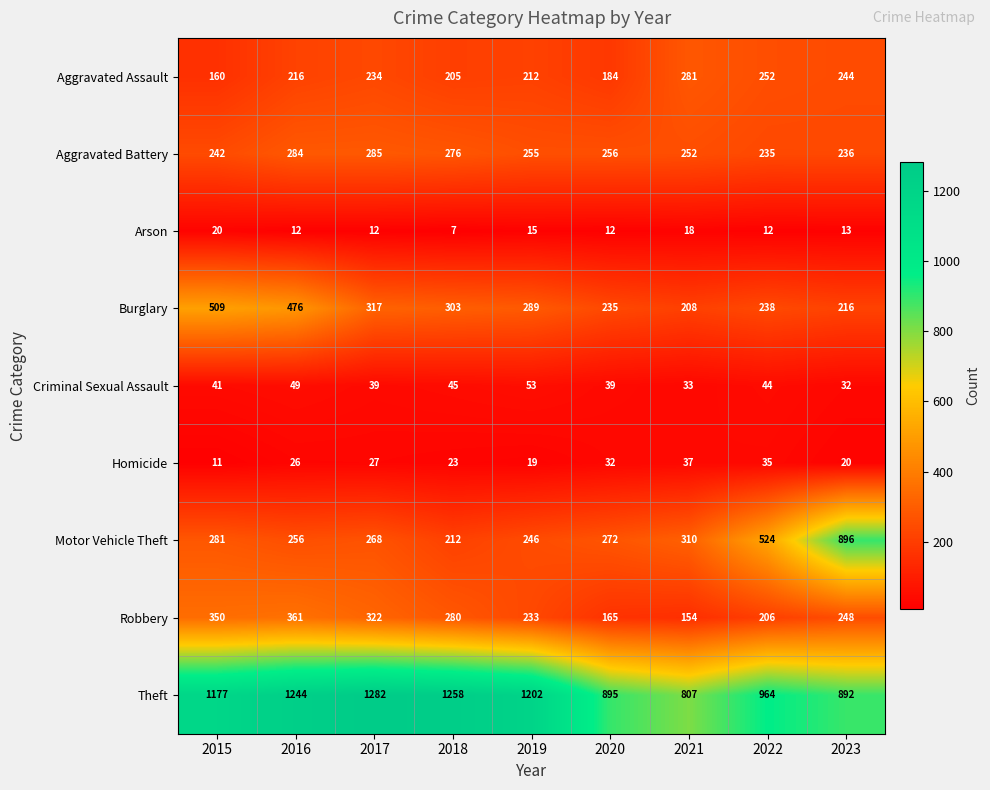

What is the difference between the Motor Vehicle Theft values at 2019 and 2021?

64